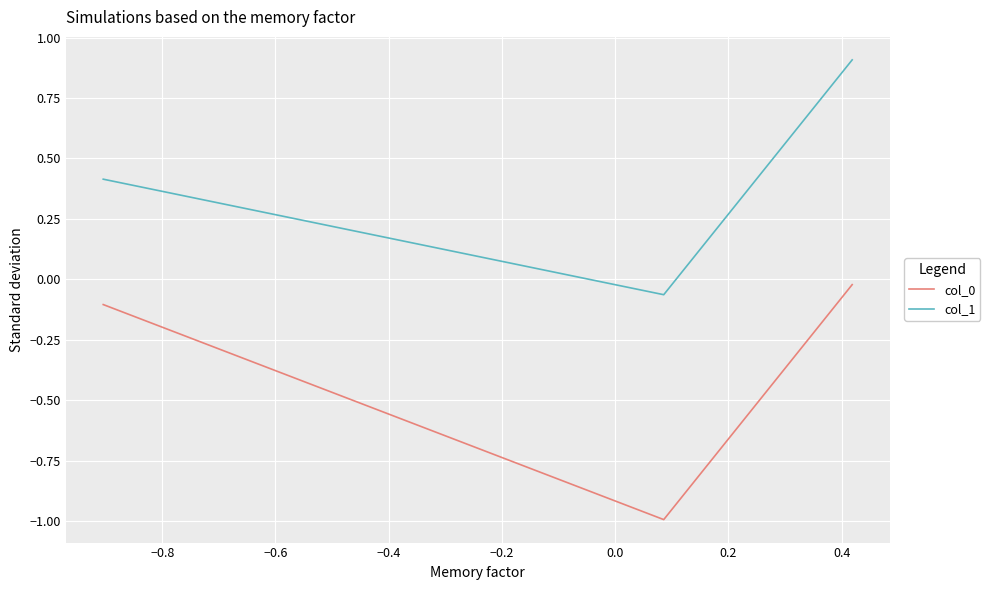

What is the difference between the maximum and minimum values in the col_1 series?

1.0